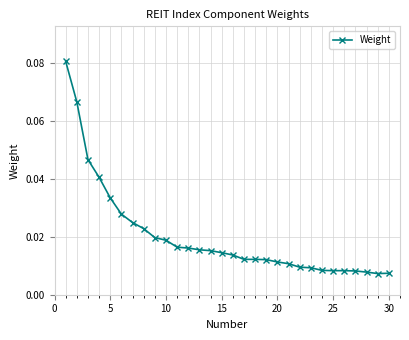

What is the sum of all values?

0.6